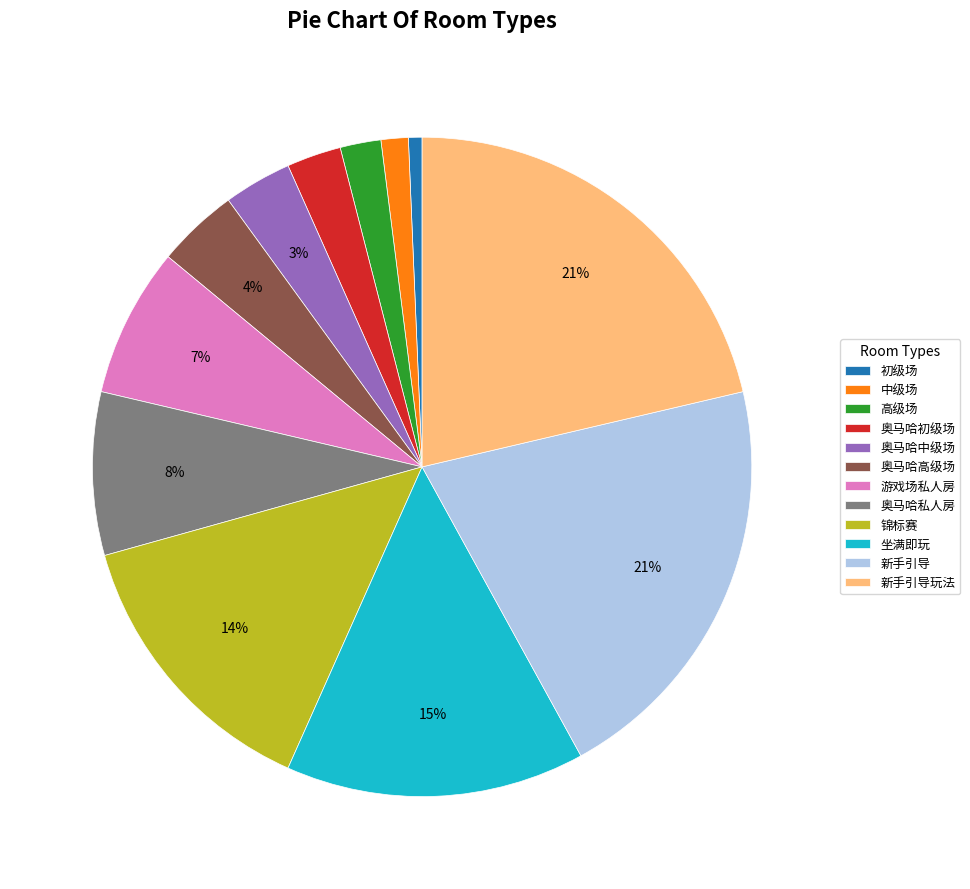

Does any single category account for the majority?

No